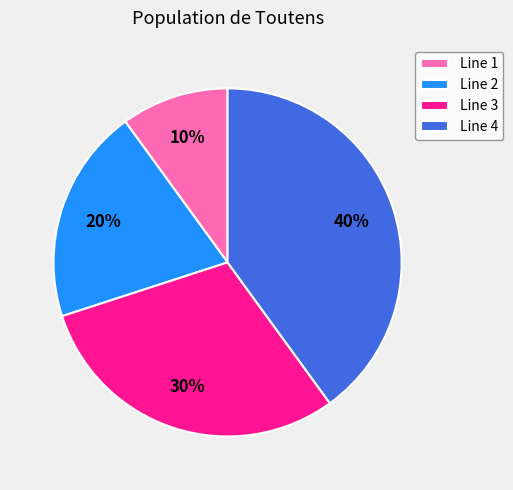

Count the number of slices in the pie.

4